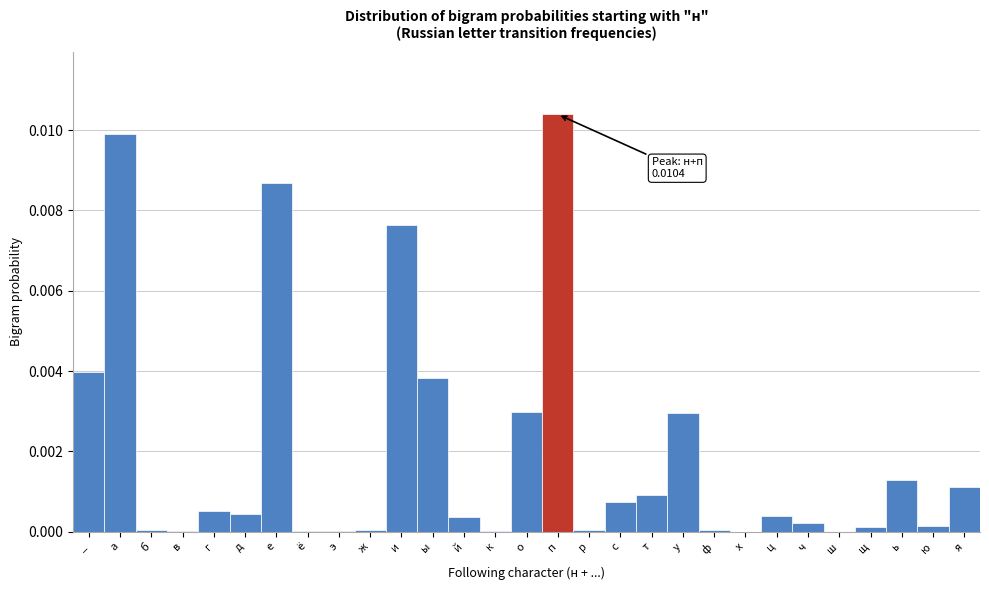

Which category has the highest value across all series?

п